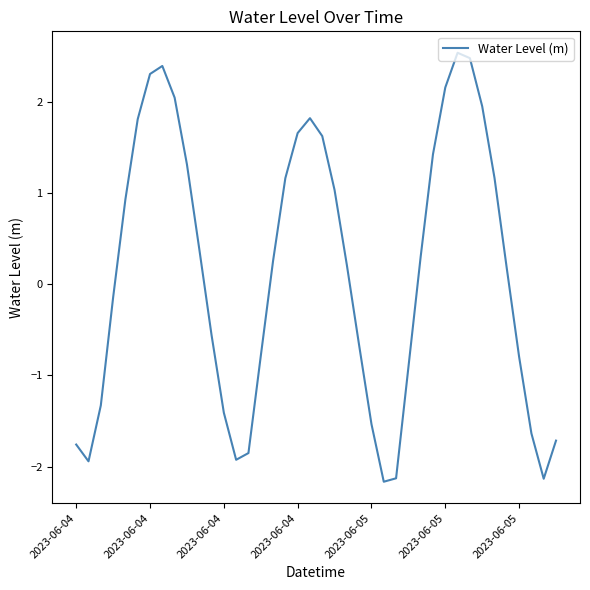

What is the smallest value displayed?

-2.2